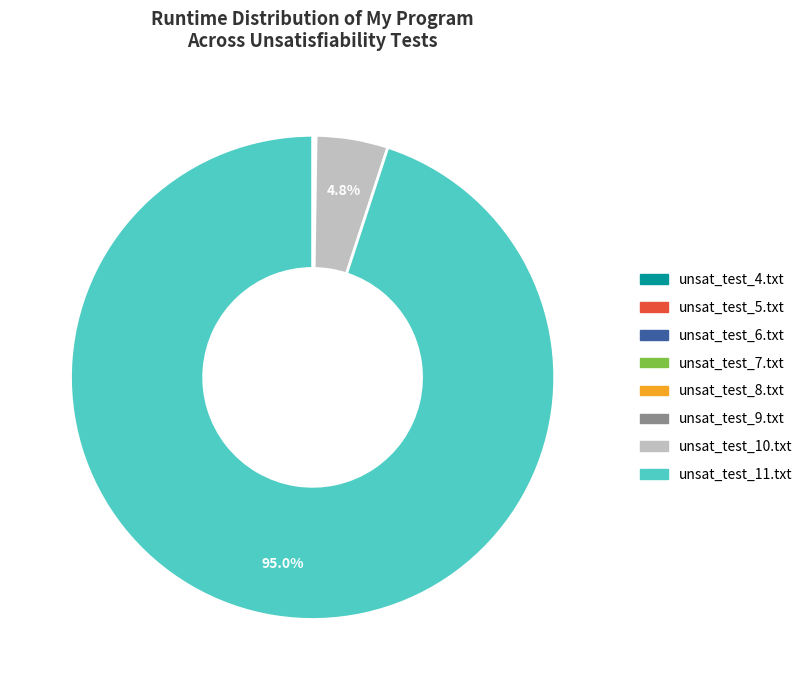

Which category has the biggest portion of the pie?

unsat_test_11.txt